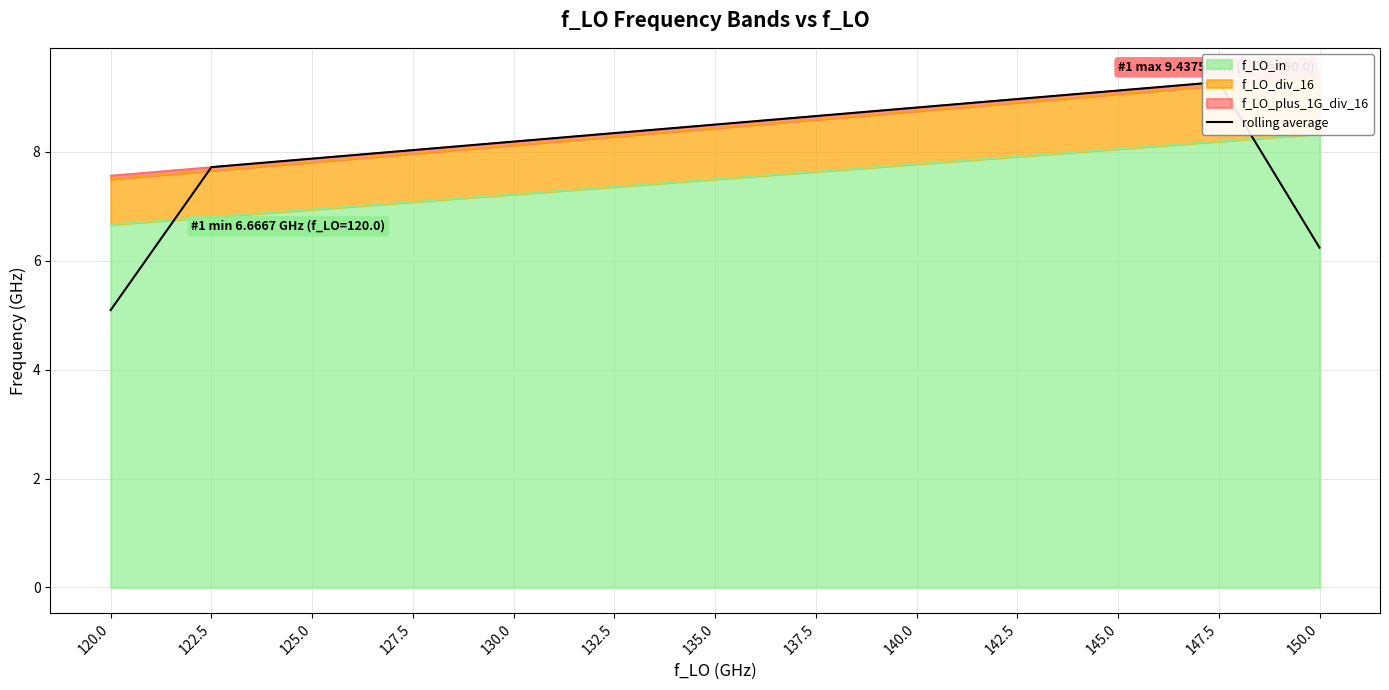

Where is the data nearest to the value 7?

122.5